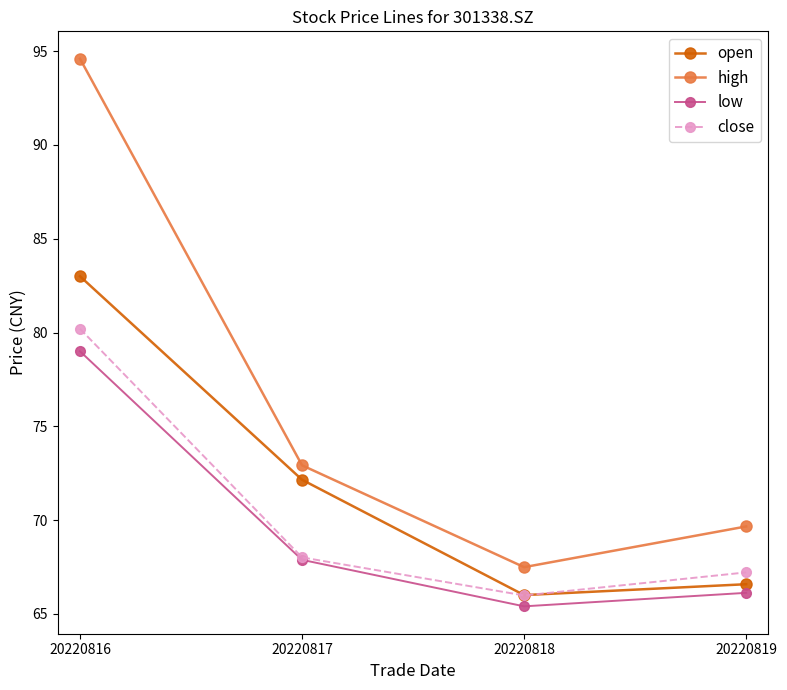

How many lines are shown in the chart?

4